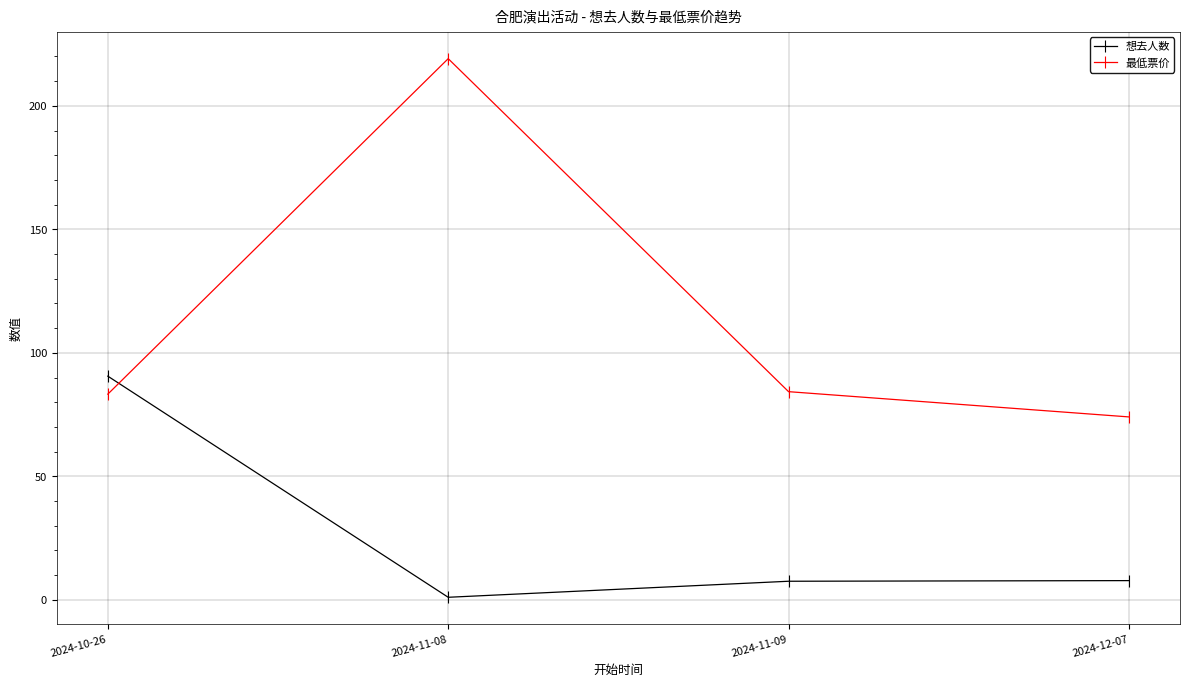

Where is the first local maximum for 最低票价?

2024-11-08